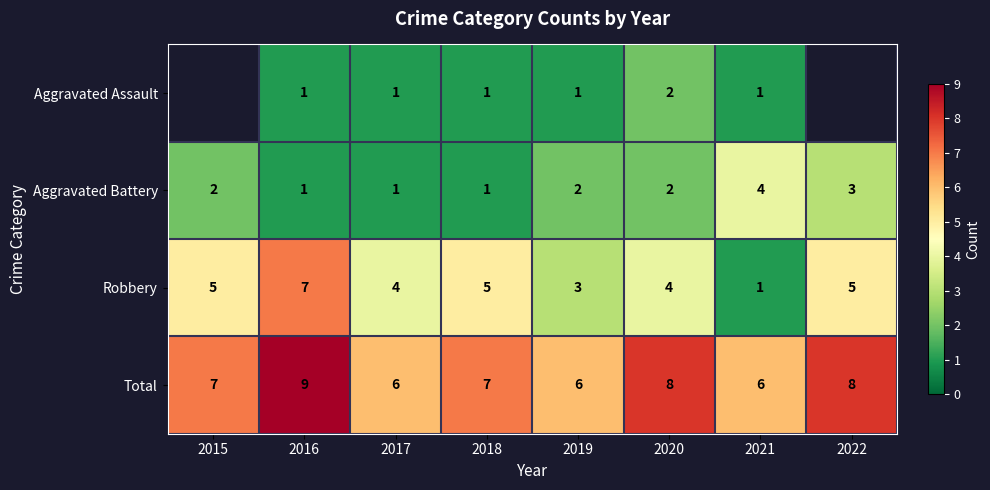

What is the approximate value of Robbery at 2022?

5